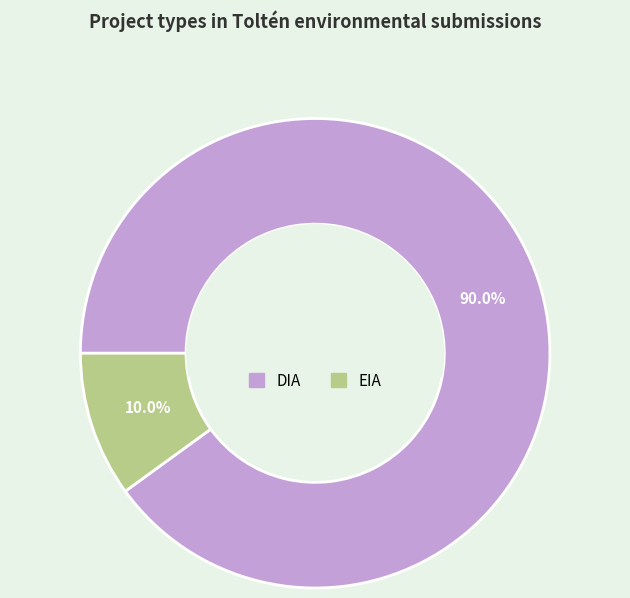

Which category has the biggest portion of the pie?

DIA